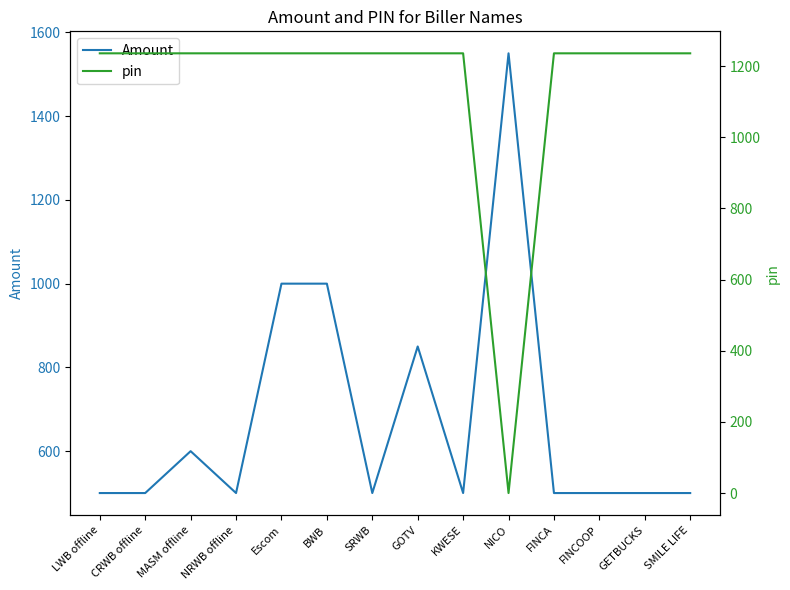

Reading left to right, what are all the values shown in this chart?

Amount: 500	500	600	500	1000	1000	500	850	500	1550	500	500	500	500
pin: 1236	1236	1236	1236	1236	1236	1236	1236	1236	0	1236	1236	1236	1236